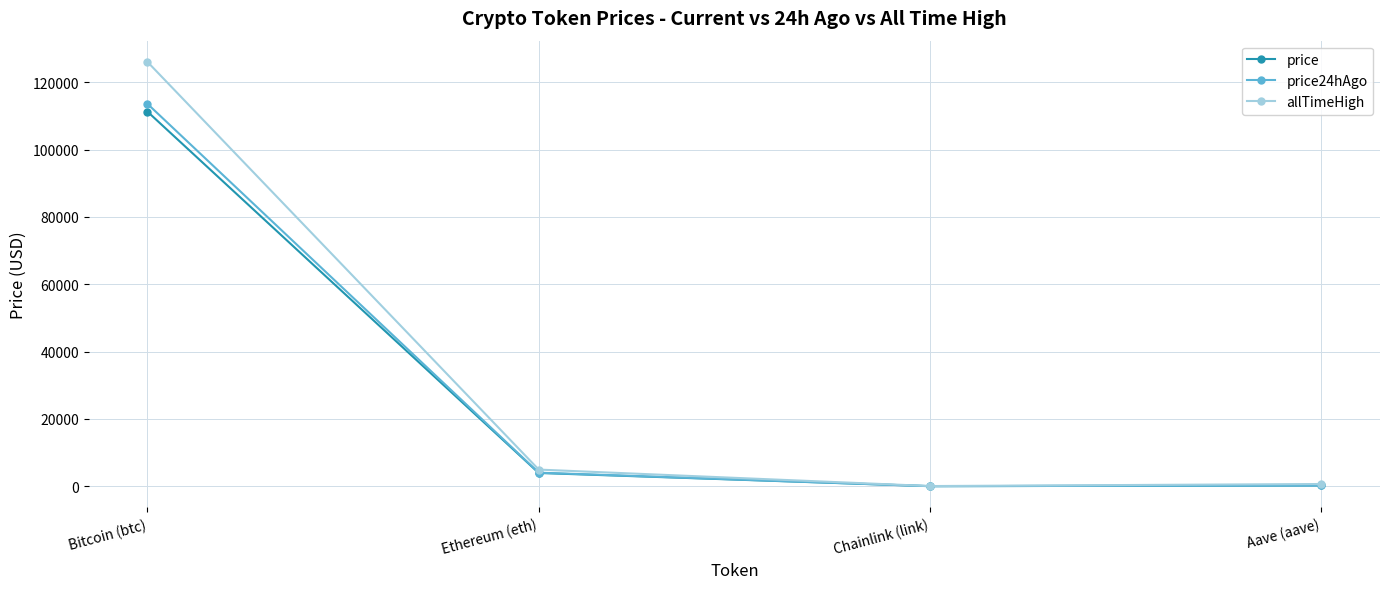

Where is price nearest to the value 55657?

Ethereum (eth)